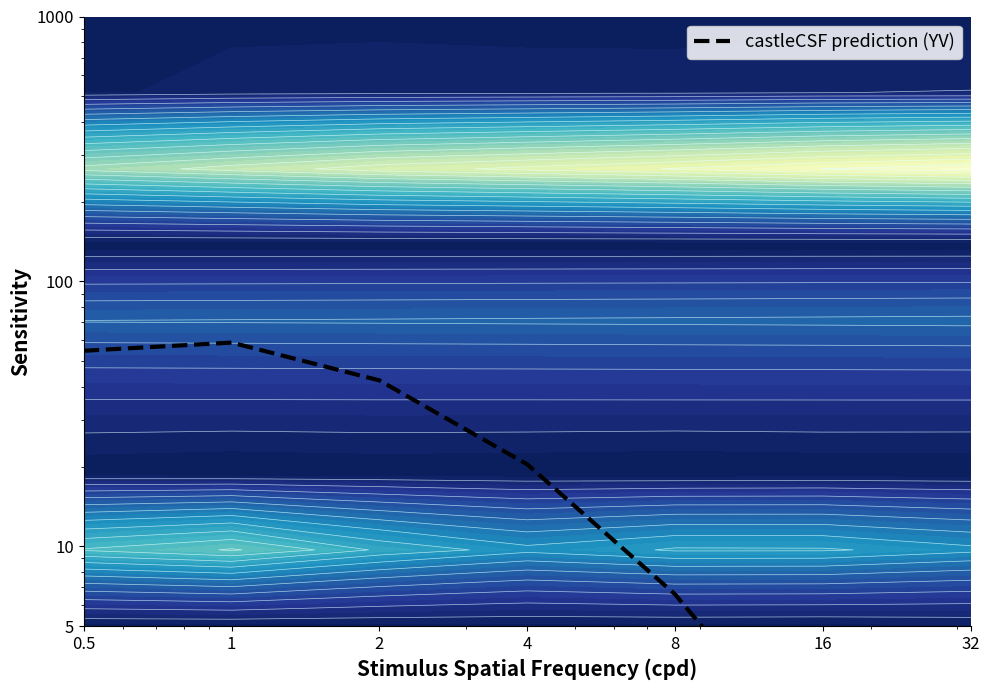

Read the value at 16.

1.4